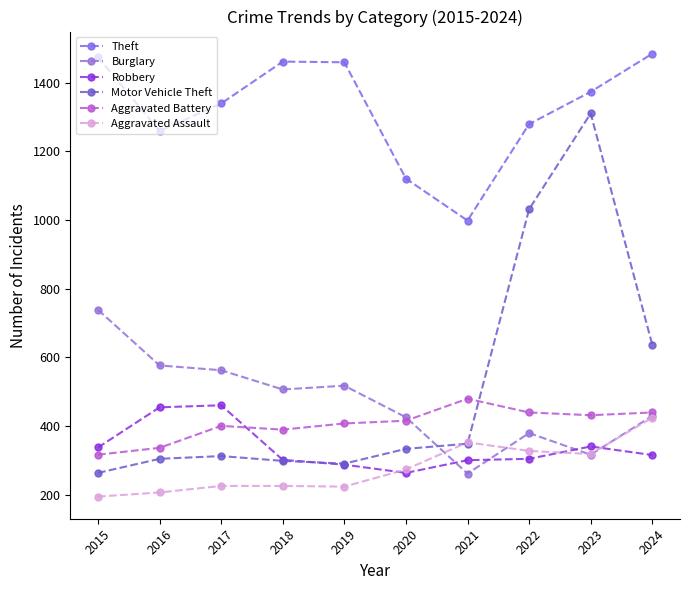

Between 2015 and 2024, which series saw the biggest shift?

Motor Vehicle Theft